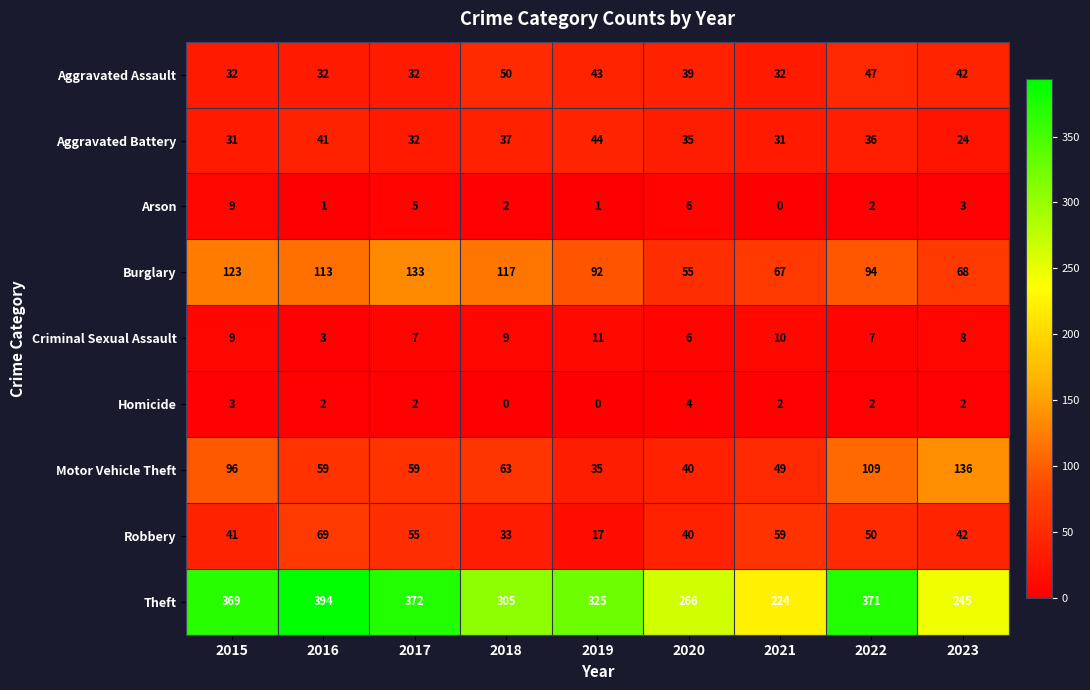

Rank the series at 2019 from lowest to highest value.

Homicide, Arson, Criminal Sexual Assault, Robbery, Motor Vehicle Theft, Aggravated Assault, Aggravated Battery, Burglary, Theft